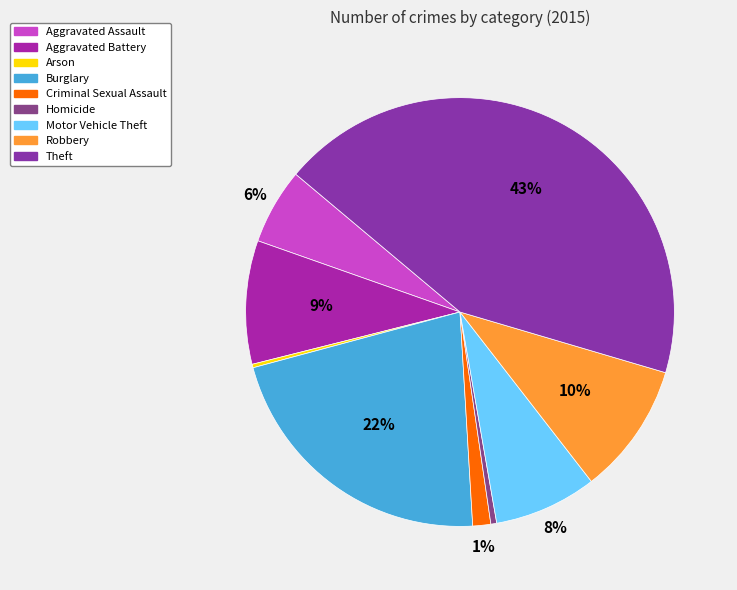

Which slice is the largest?

Theft